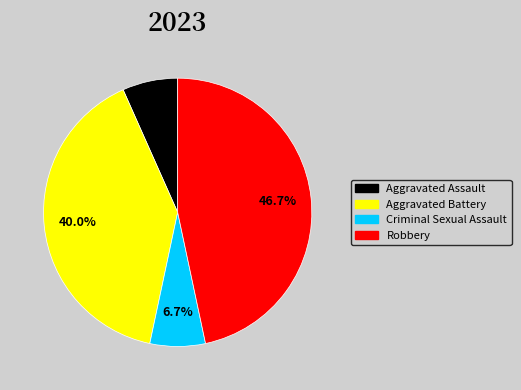

Which has a higher value, Robbery or Aggravated Battery?

Robbery